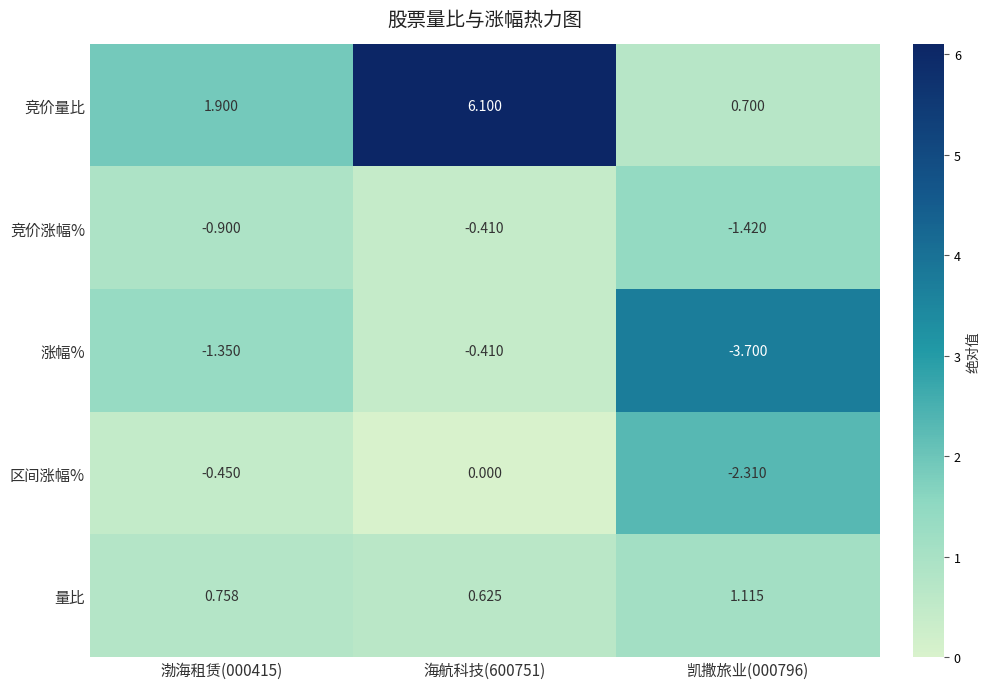

Which series has the widest spread of values?

竞价量比